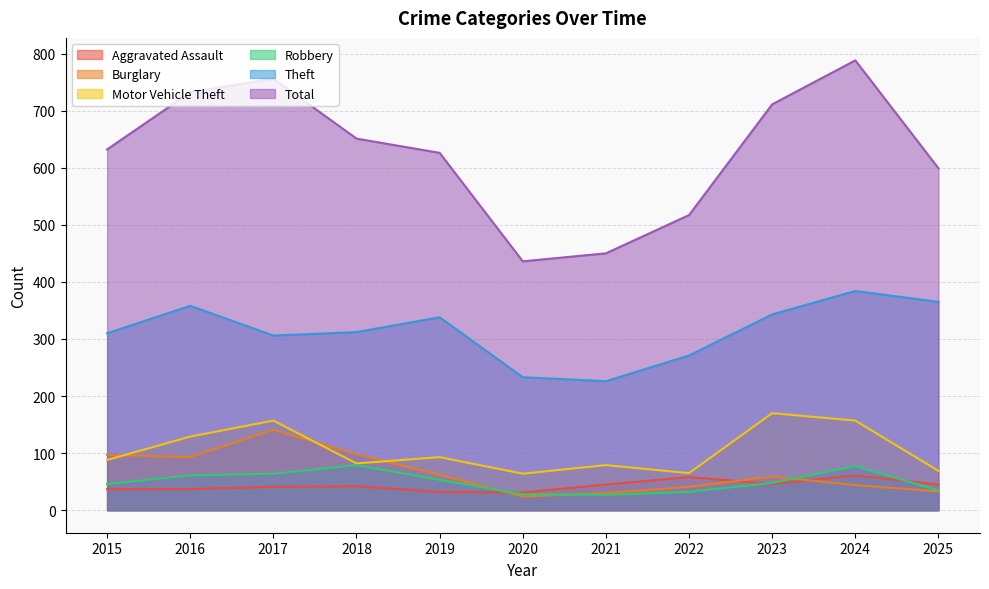

List the labels in order of Aggravated Assault value, smallest first.

2020, 2019, 2015, 2016, 2017, 2018, 2021, 2025, 2023, 2022, 2024